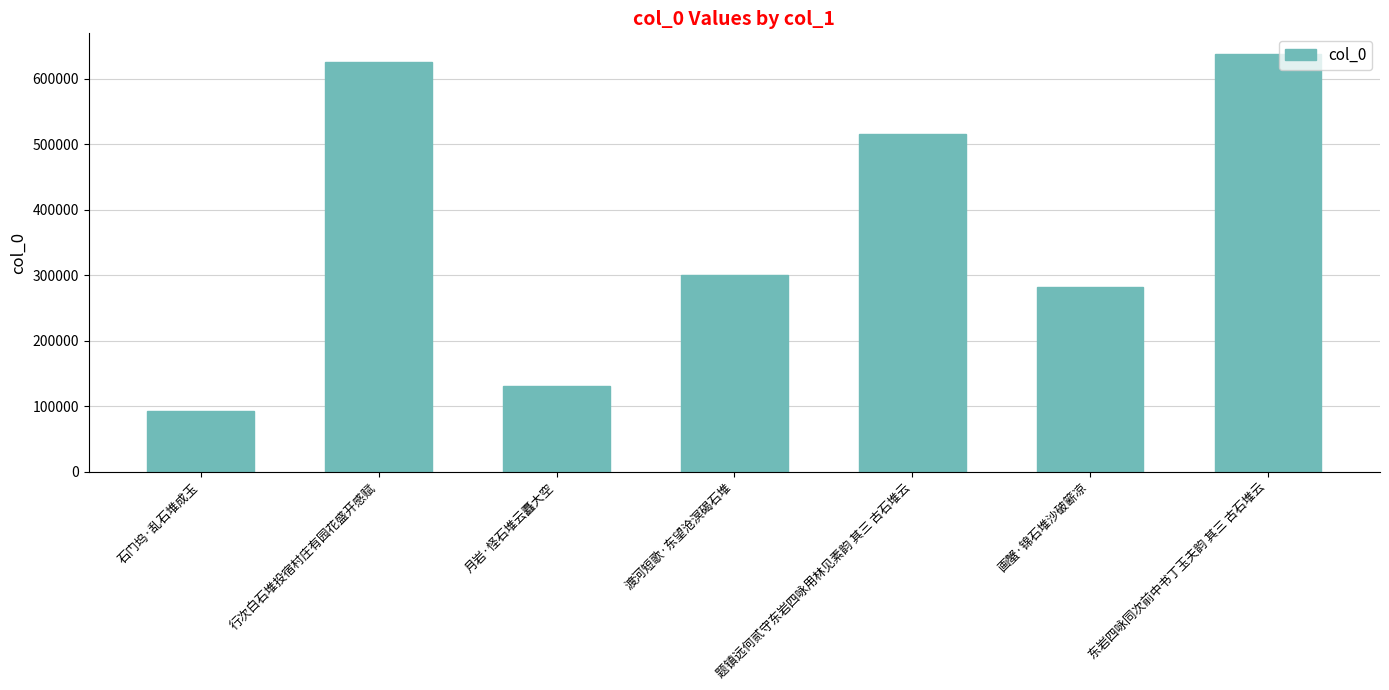

What is the average value?

369026